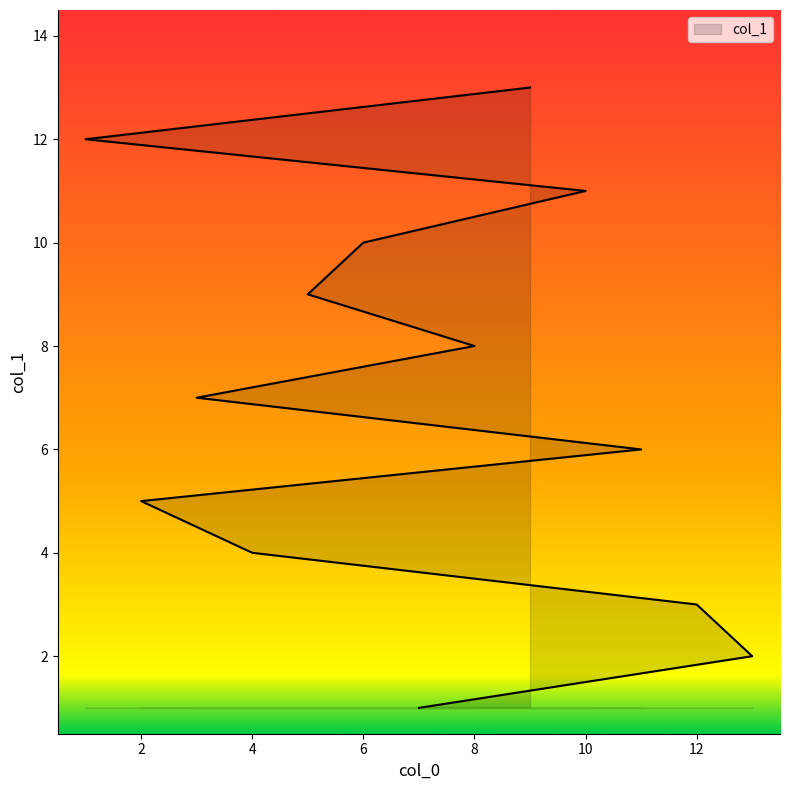

What is the difference between the maximum and minimum values?

12